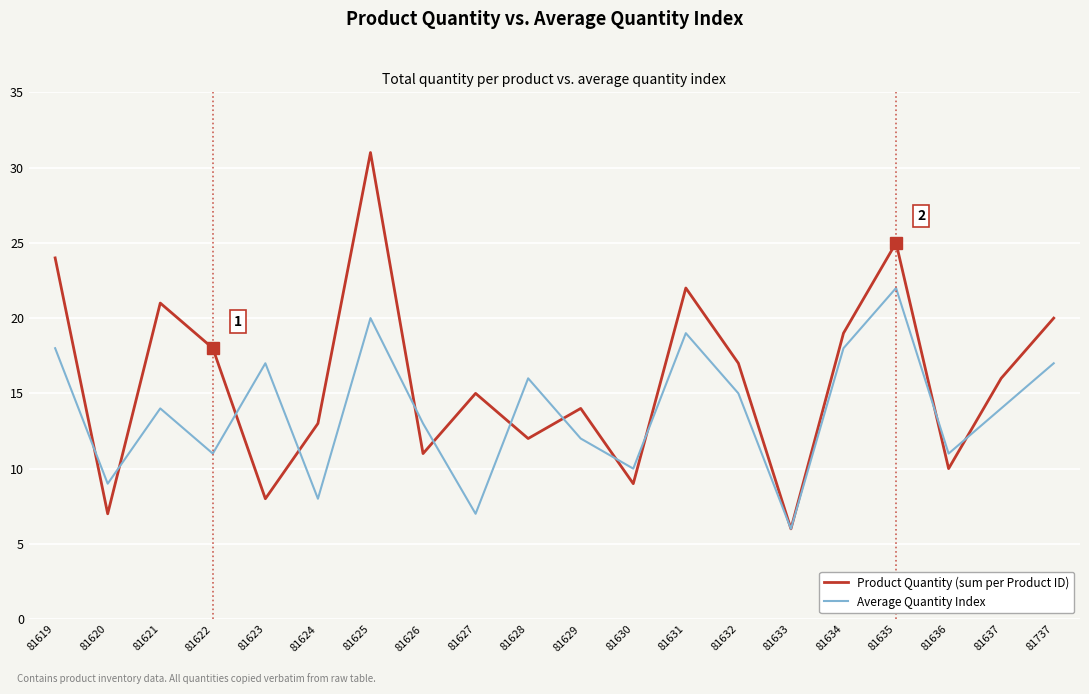

Which series ends up on top after the final intersection of Product Quantity (sum per Product ID) and Average Quantity Index?

Product Quantity (sum per Product ID)